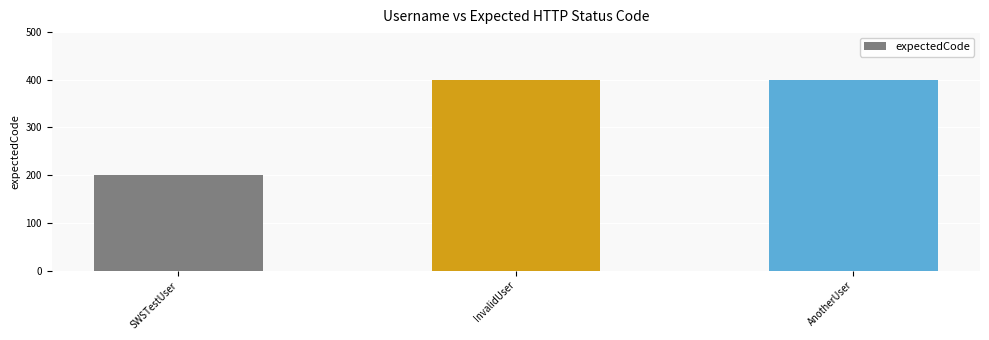

Reading left to right, transcribe all the data shown in this chart.

SWSTestUser=200	InvalidUser=400	AnotherUser=400